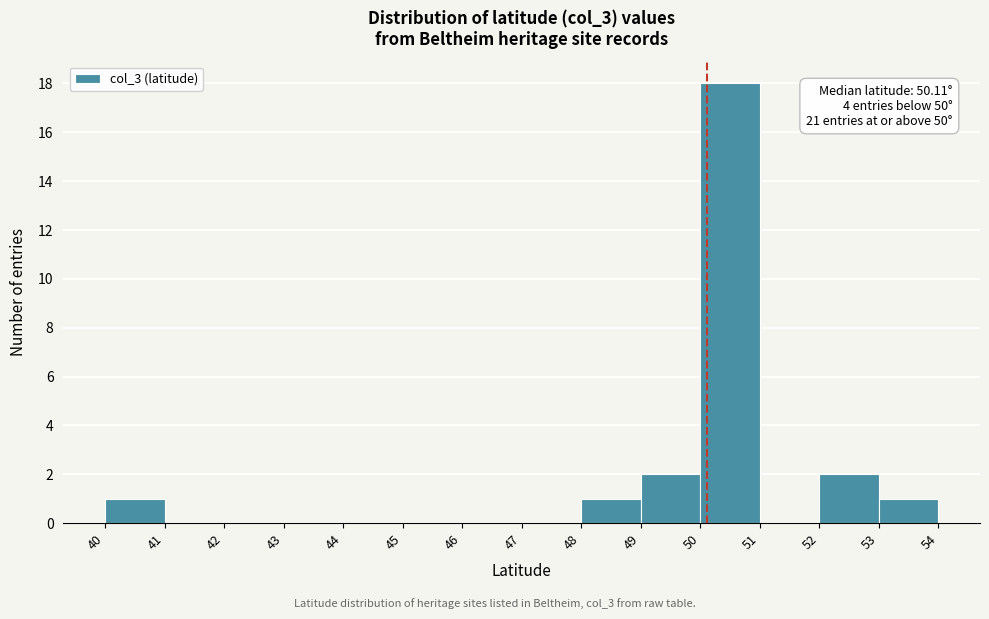

Which range on the x-axis has the tallest bar?

50 to 51